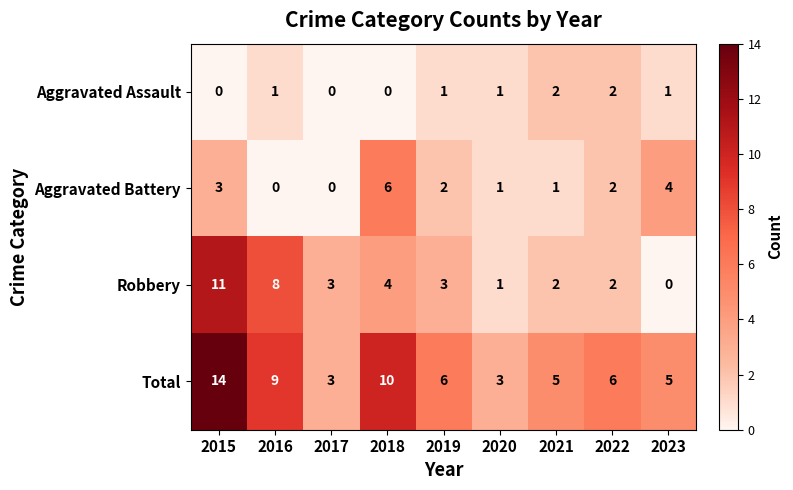

What is the sum of the Robbery values at 2019 and 2020?

4